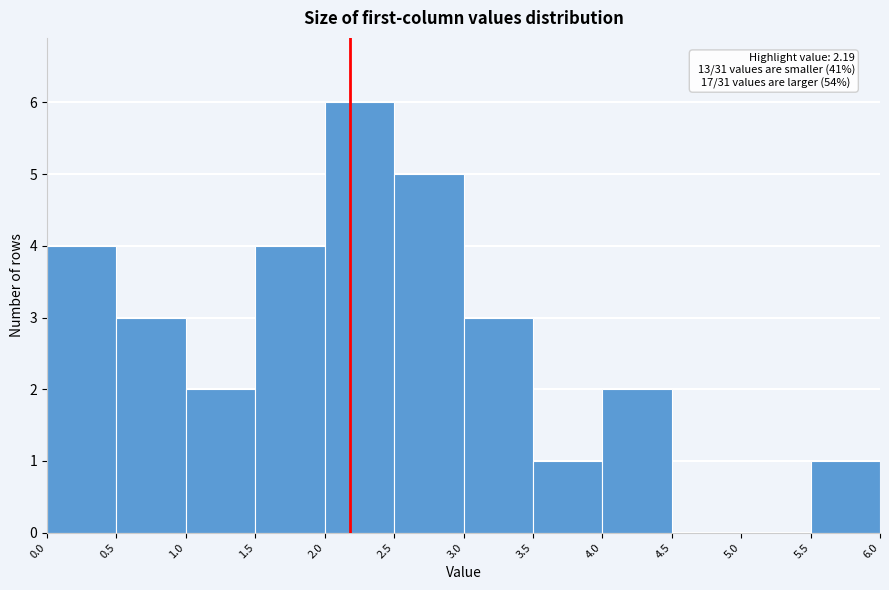

Over which range of the x-axis is the bar tallest?

2.0 to 2.5